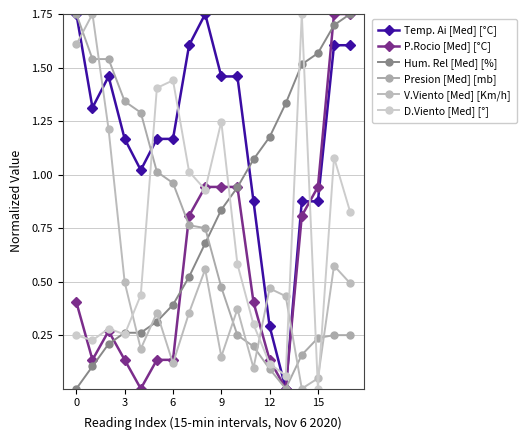

How many lines are shown in the chart?

6